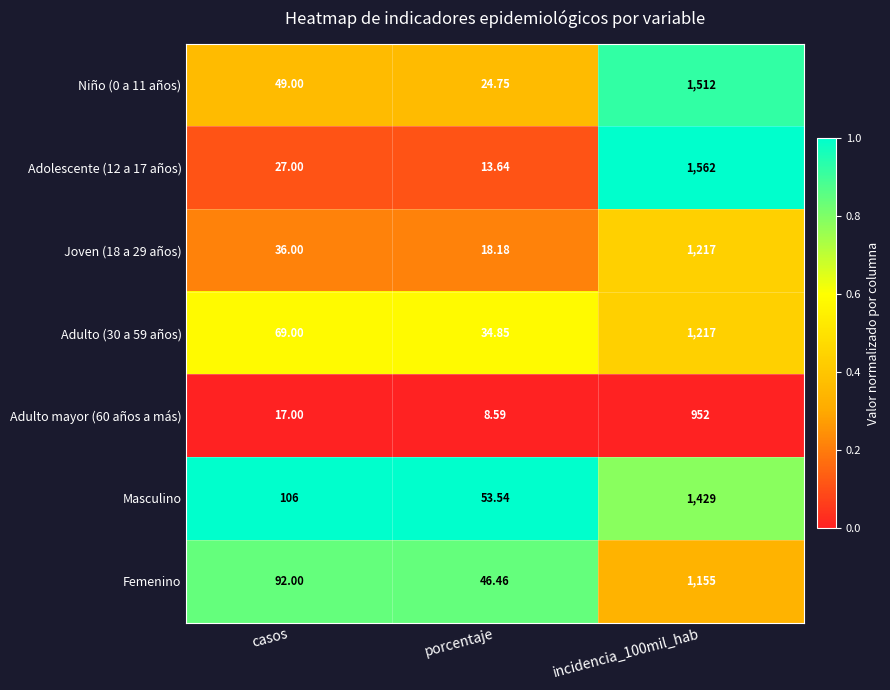

Which label corresponds to the smallest value in the chart?

porcentaje